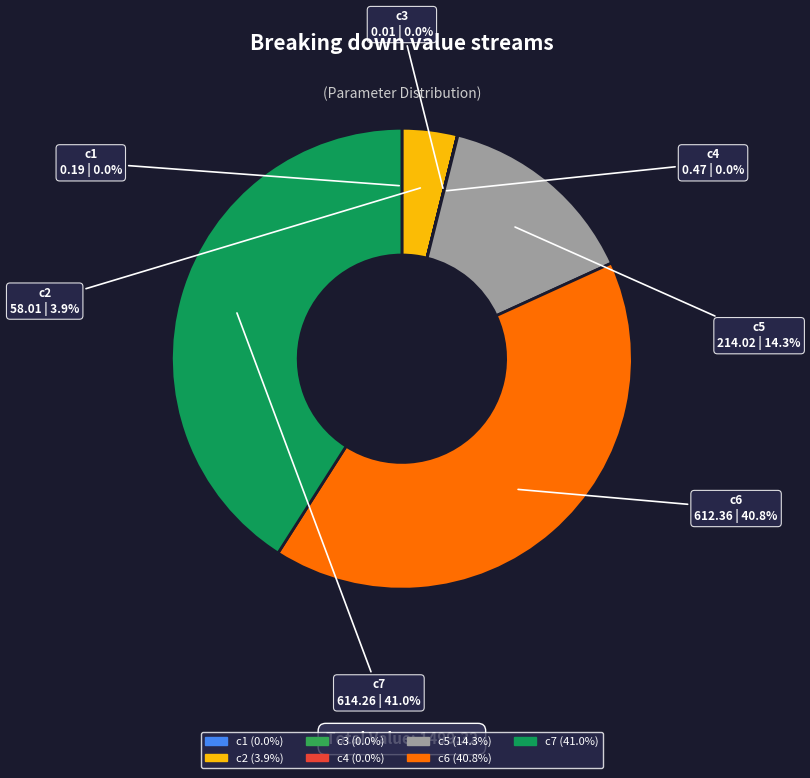

Does any single category account for the majority?

No